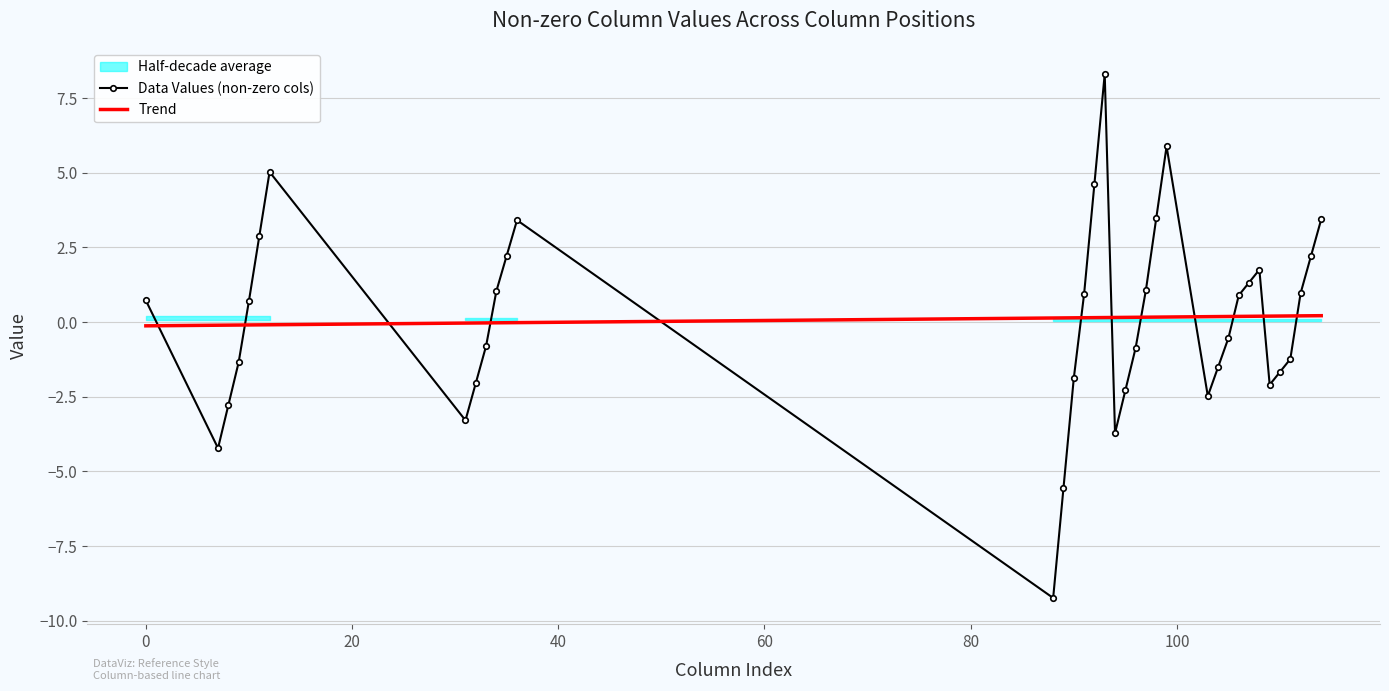

What is the highest value of the Data Values (non-zero cols) series?

8.3